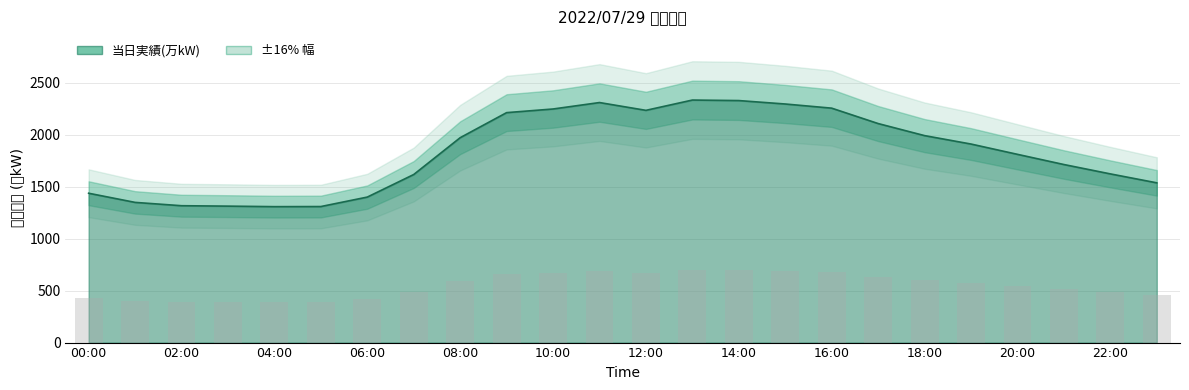

Reading right to left, list all the values displayed in this chart.

1536	1622	1712	1810	1909	1990	2106	2254	2294	2327	2332	2233	2308	2246	2211	1970	1616	1399	1308	1307	1312	1316	1348	1436